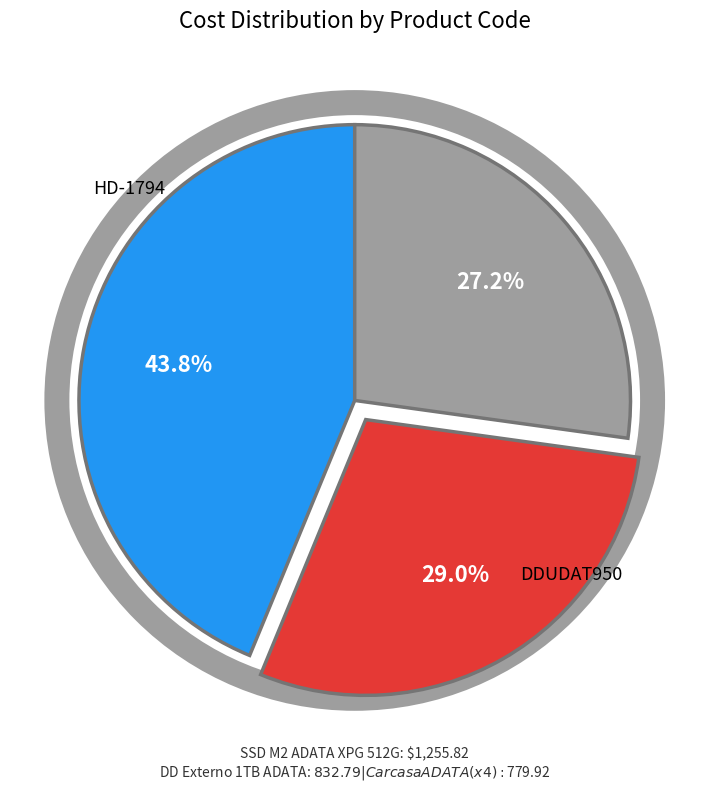

Is there any slice that represents more than half of the pie?

No